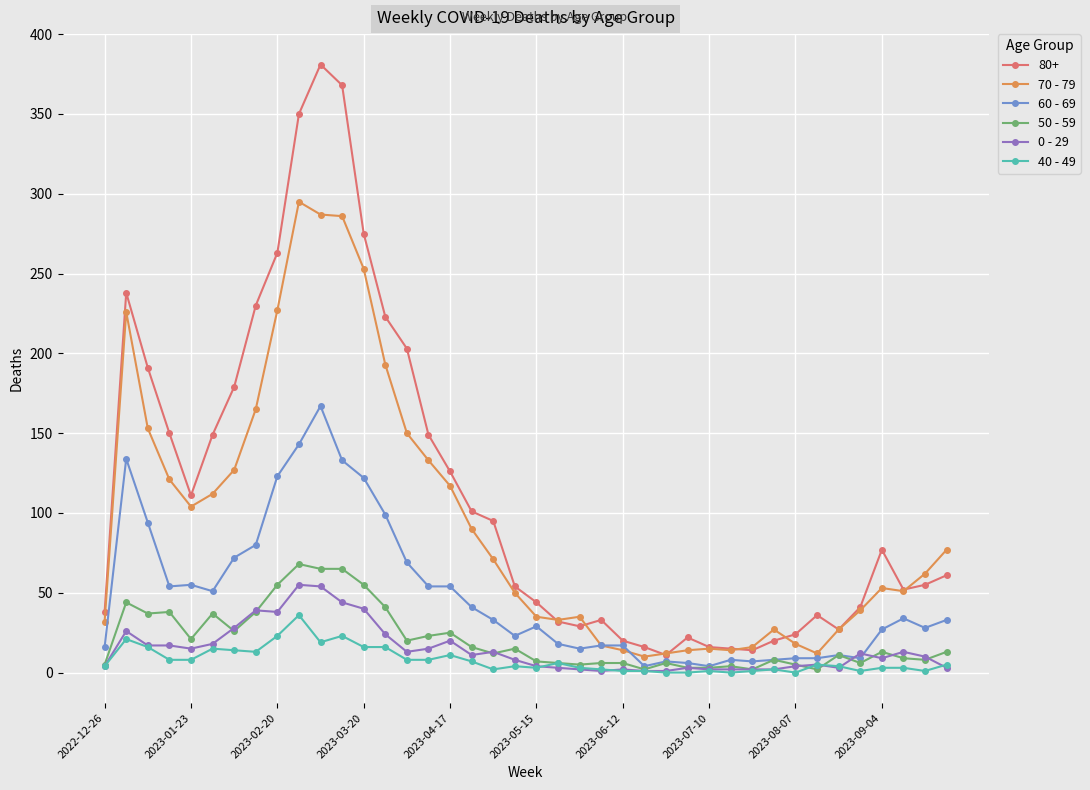

What is the value of the 50 - 59 point at the 24th from the left?

6